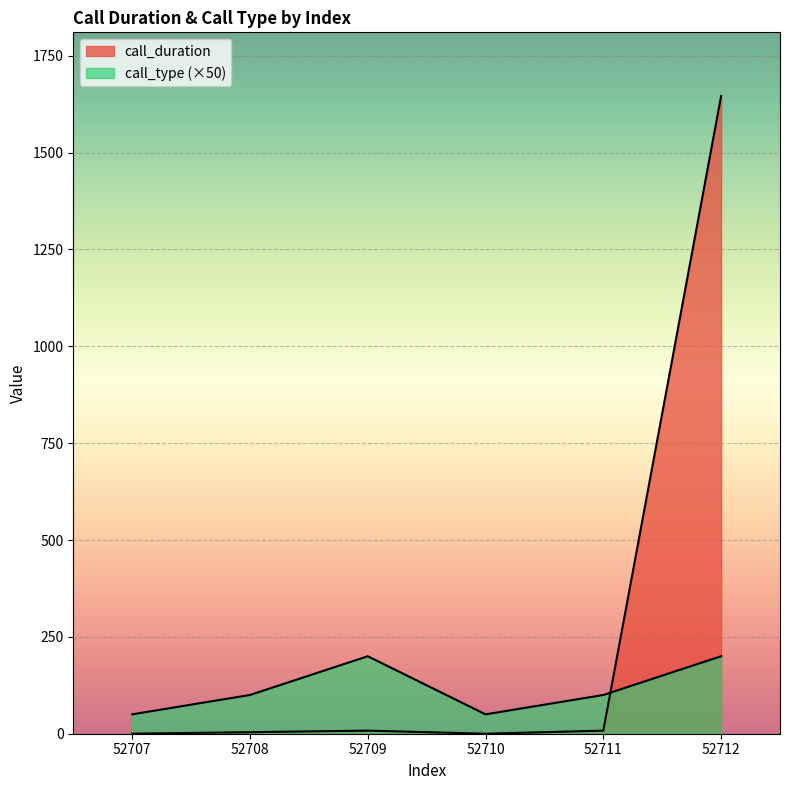

Which series ends up on top after the final intersection of call_duration and call_type?

call_duration